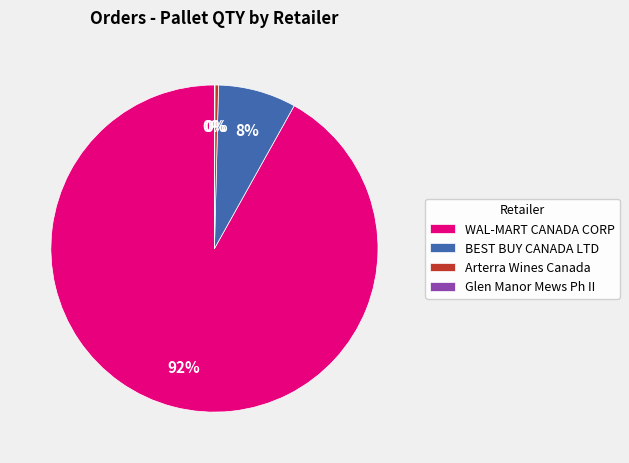

Do WAL-MART CANADA CORP and BEST BUY CANADA LTD together represent more than half of the pie?

Yes